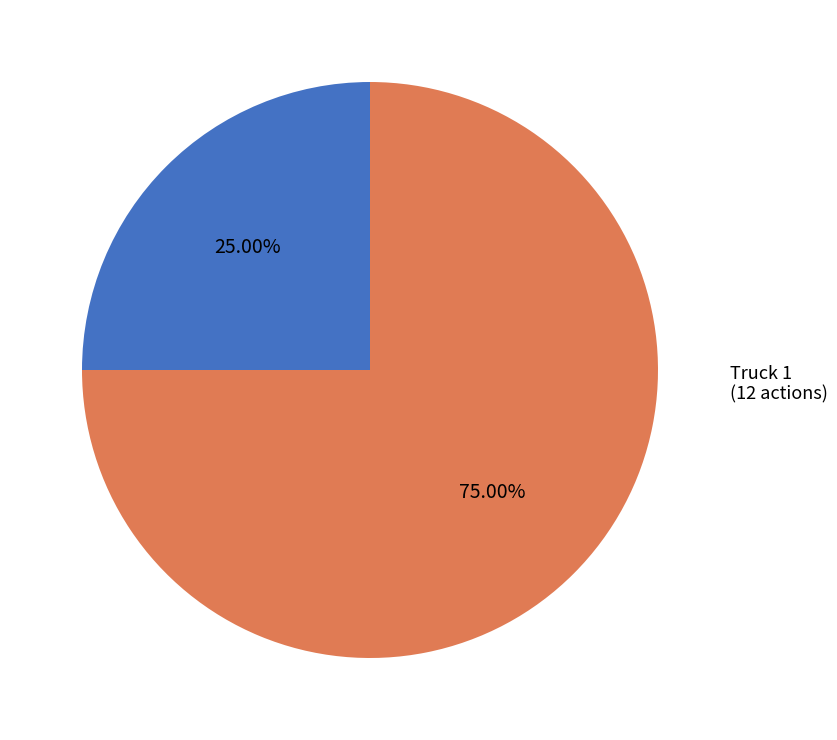

Is there a majority slice in this chart?

Yes